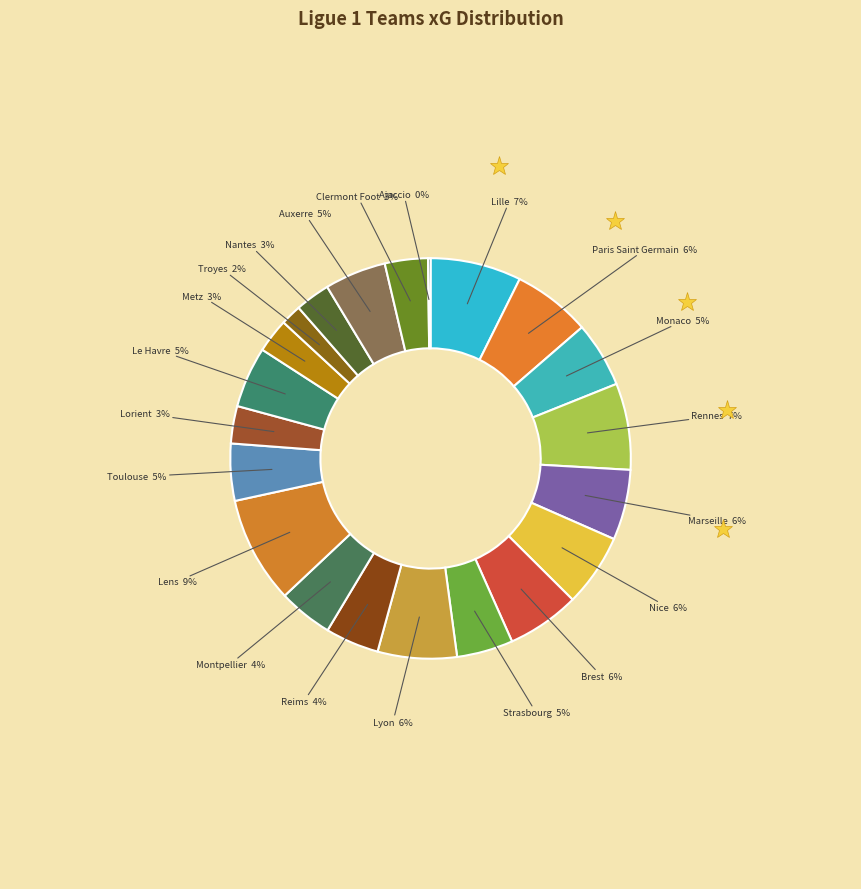

How many slices are in this pie chart?

21